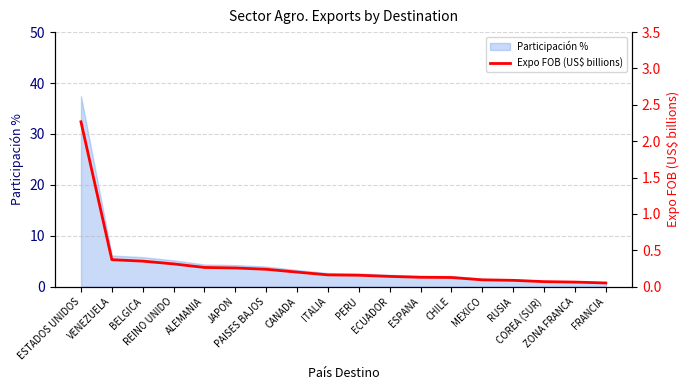

What is the value of the 15th point from the left?

0.1